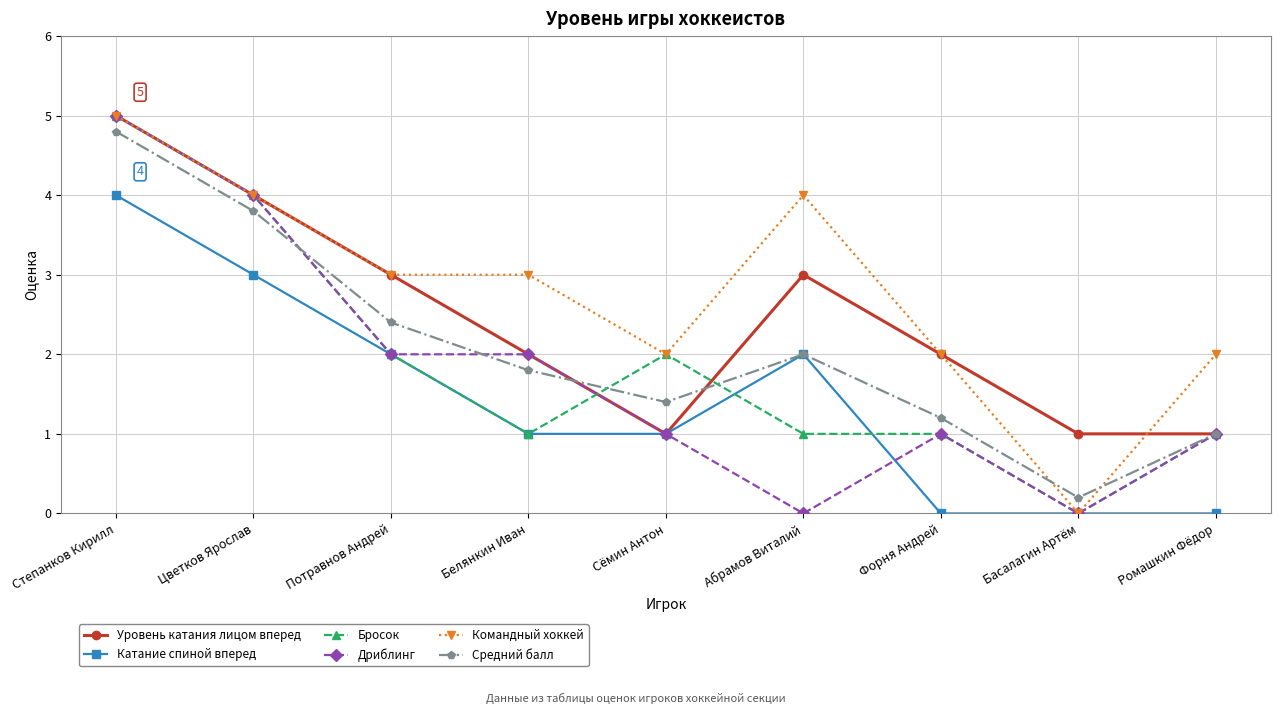

The value of Бросок at Форня Андрей is 0.4. True or false?

False